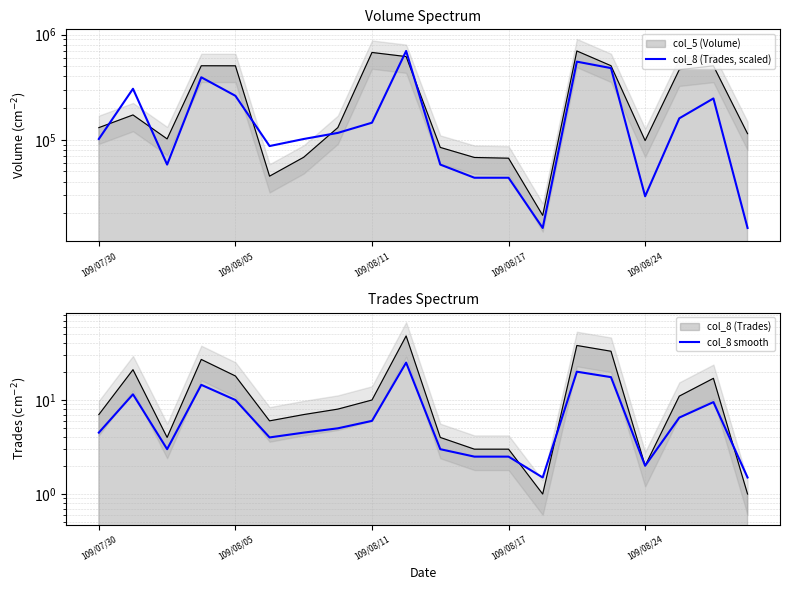

Between 109/08/11 and 8, which series saw the biggest shift?

col_8 (Trades, scaled)